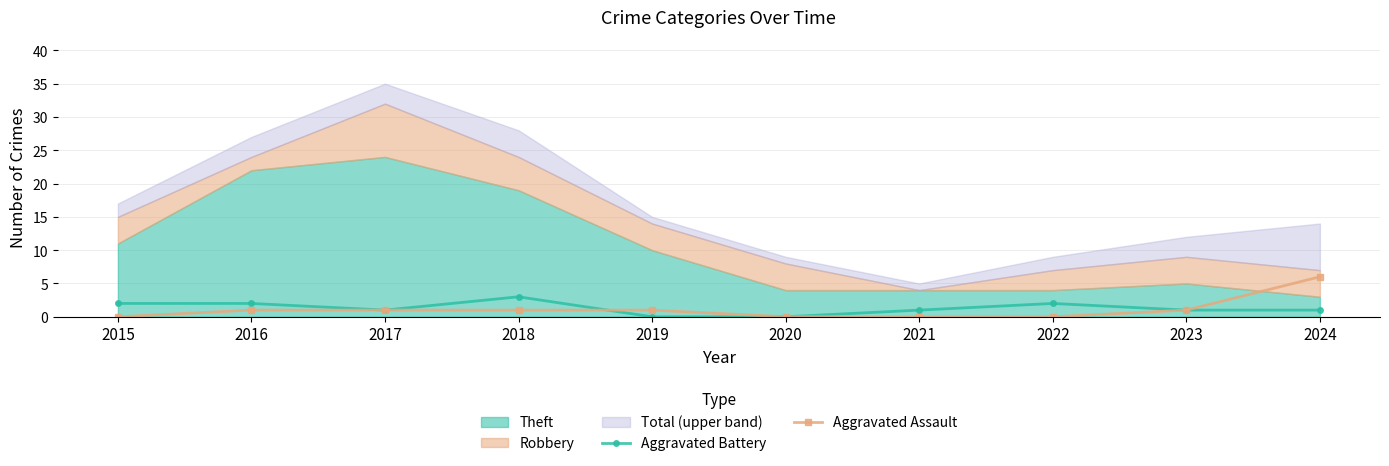

Reading left to right, list all the values displayed in this chart.

Aggravated Battery: 2	2	1	3	0	0	1	2	1	1
Aggravated Assault: 0	1	1	1	1	0	0	0	1	6